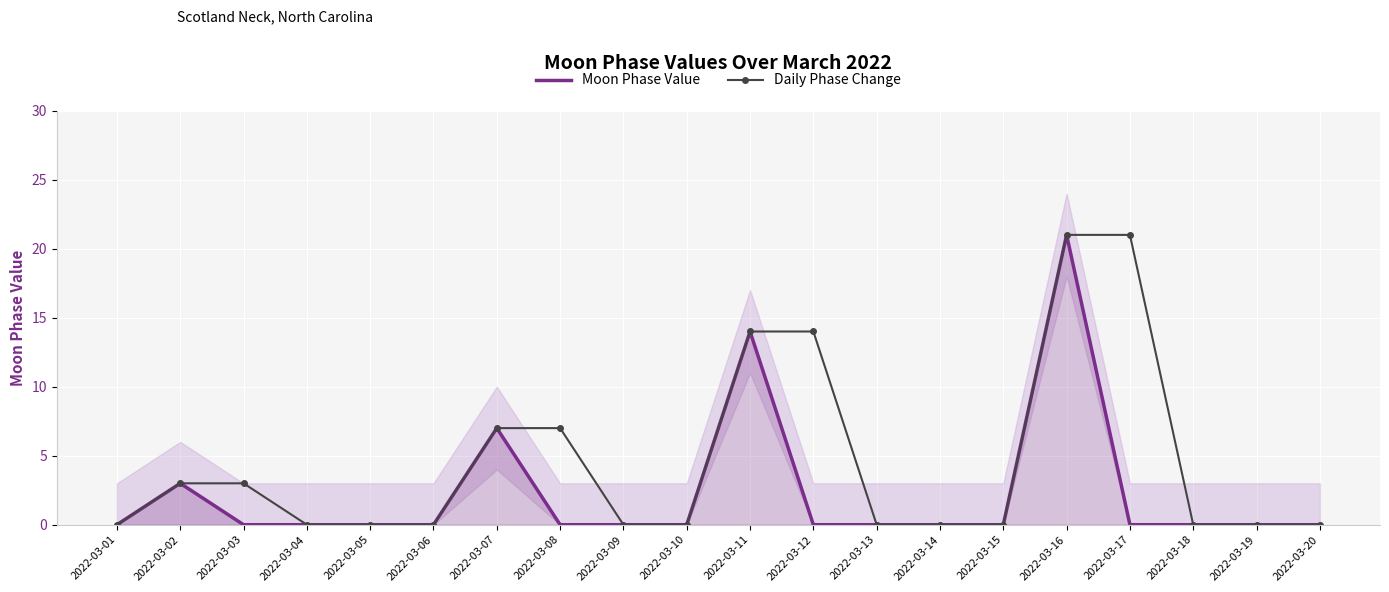

True or false: Daily Phase Change and Moon Phase Value intersect in this chart.

False